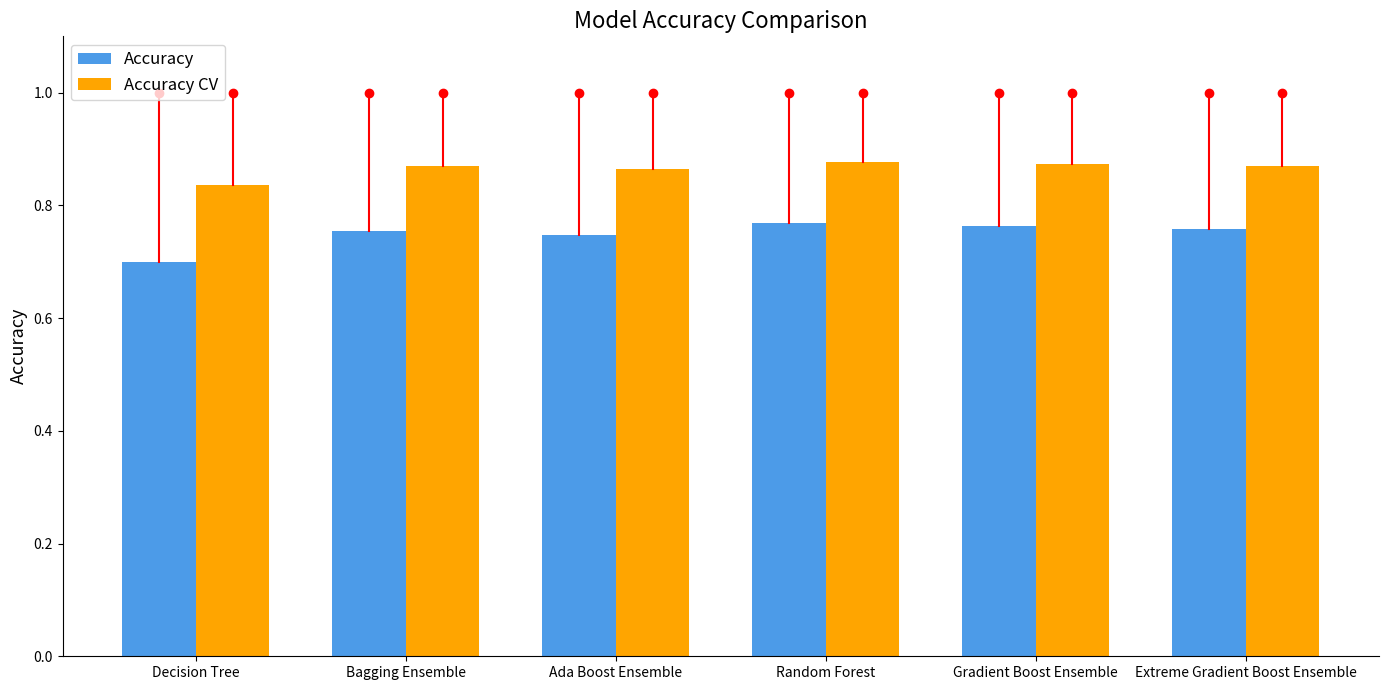

Which series has the widest spread of values?

Accuracy